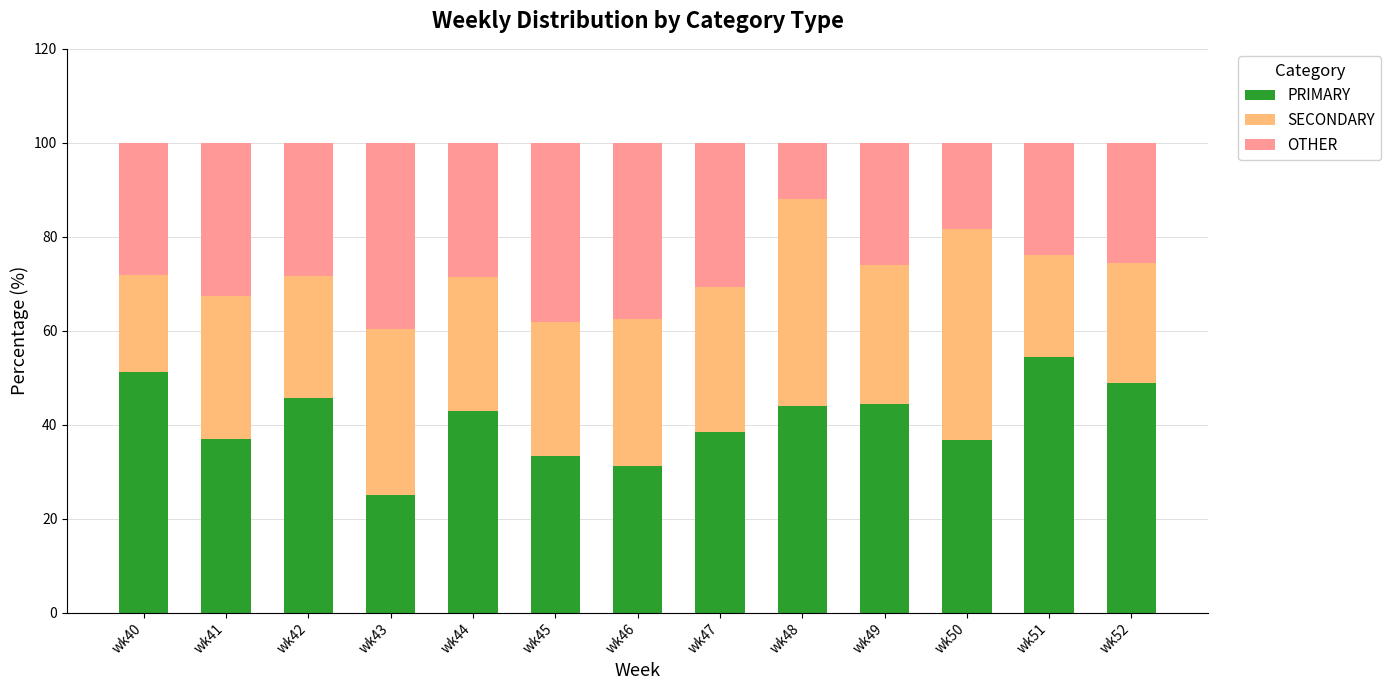

Are the bars horizontal?

No